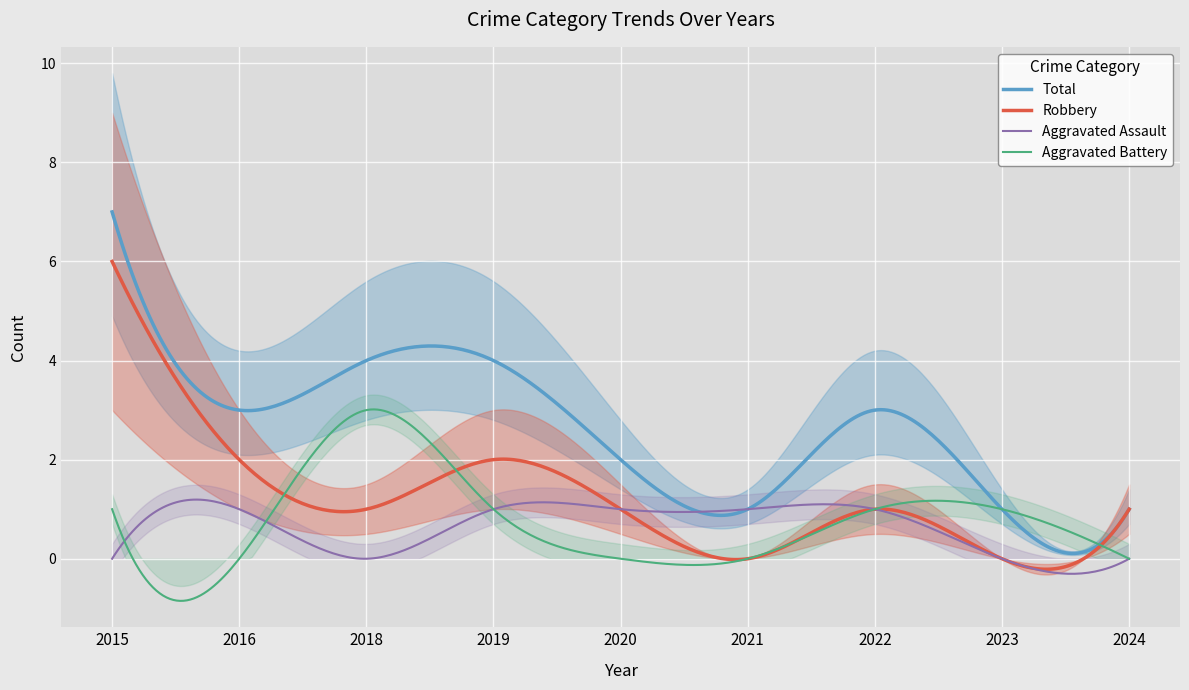

Where is the first local minimum for Aggravated Assault?

2018